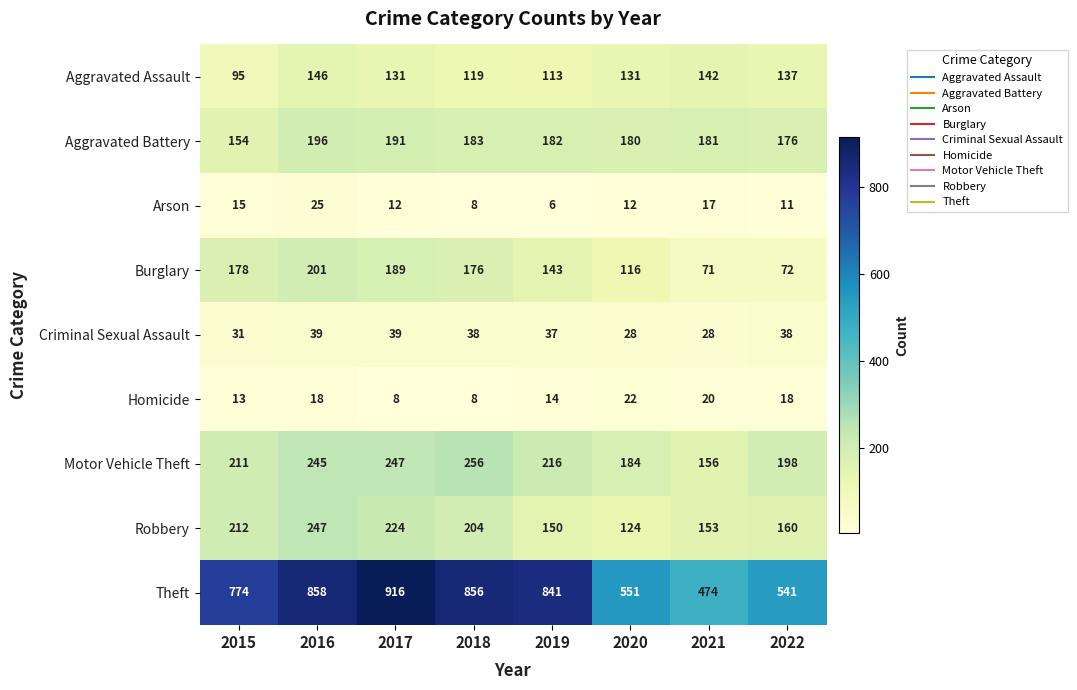

What is the spread (max minus min) of values at 2017?

908